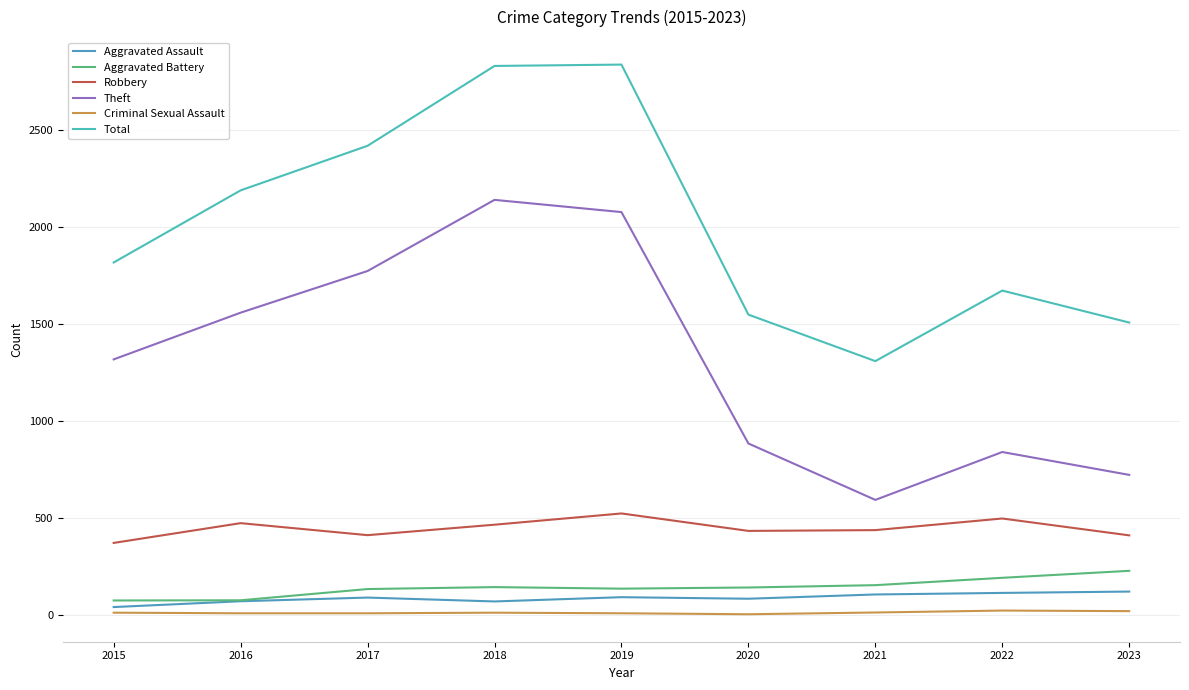

Rank the series by their maximum value, from lowest to highest.

Criminal Sexual Assault, Aggravated Assault, Aggravated Battery, Robbery, Theft, Total